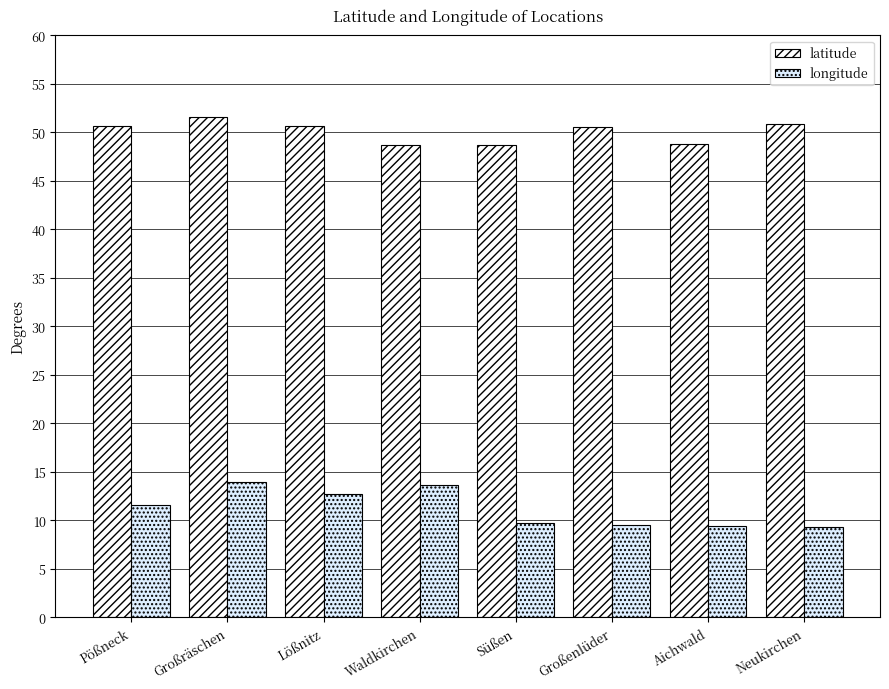

Does the chart contain stacked bars?

No